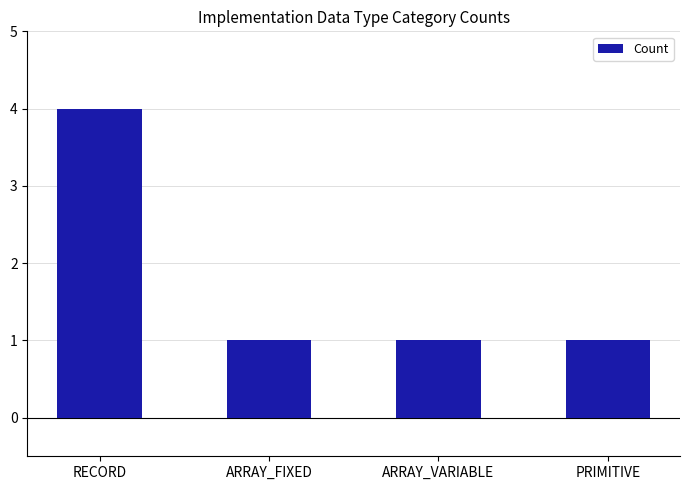

What is the difference between the values at RECORD and ARRAY_FIXED?

3